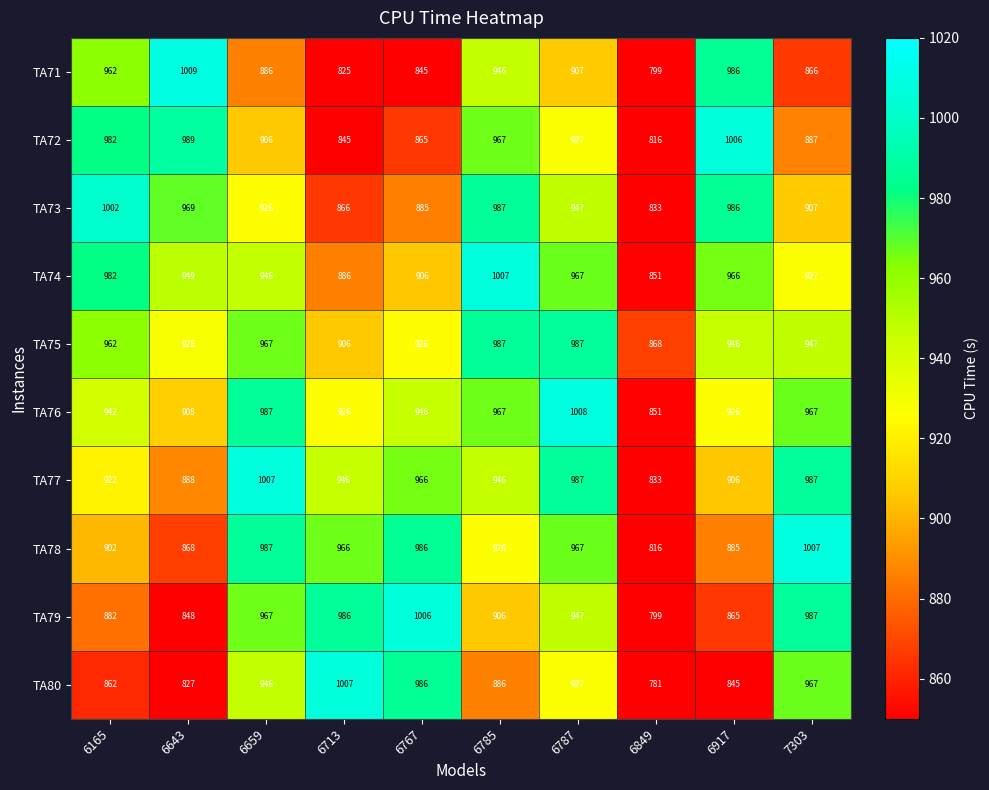

Which series has the largest range (max minus min)?

TA80